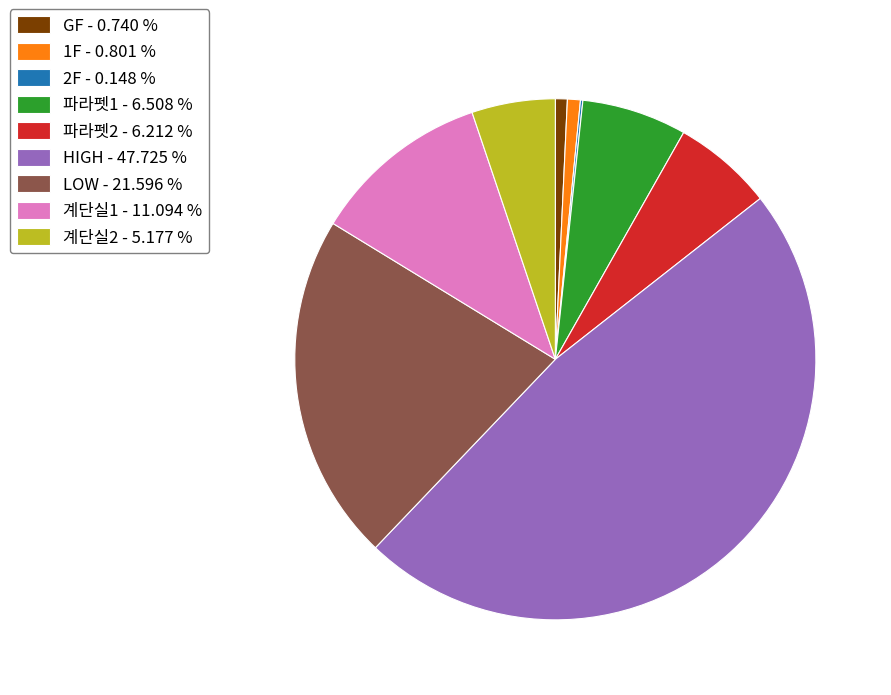

Does 파라펫1 - 6.508 % account for over 50% of the chart?

No